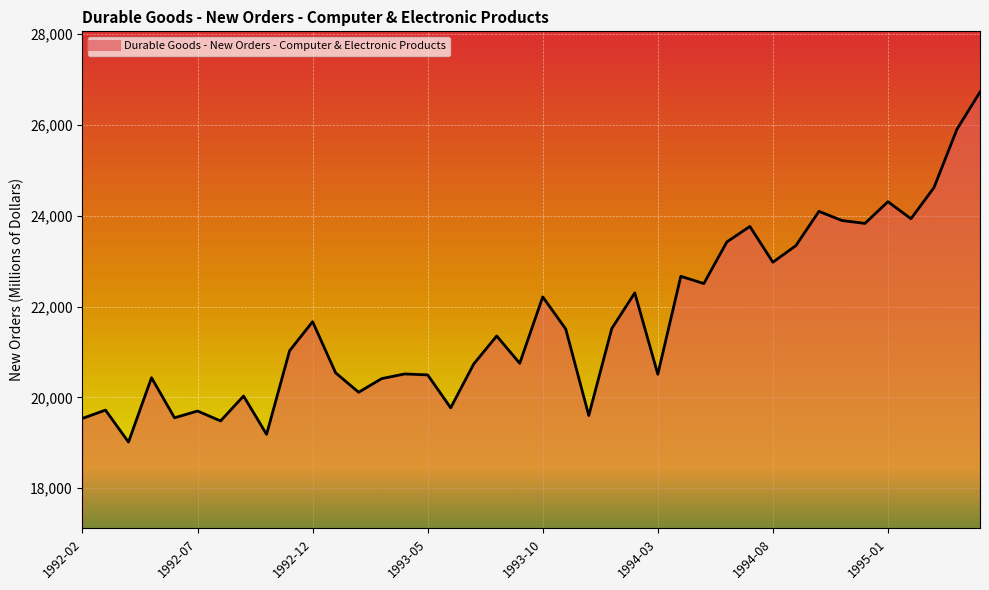

Does the chart have visible grid lines?

Yes